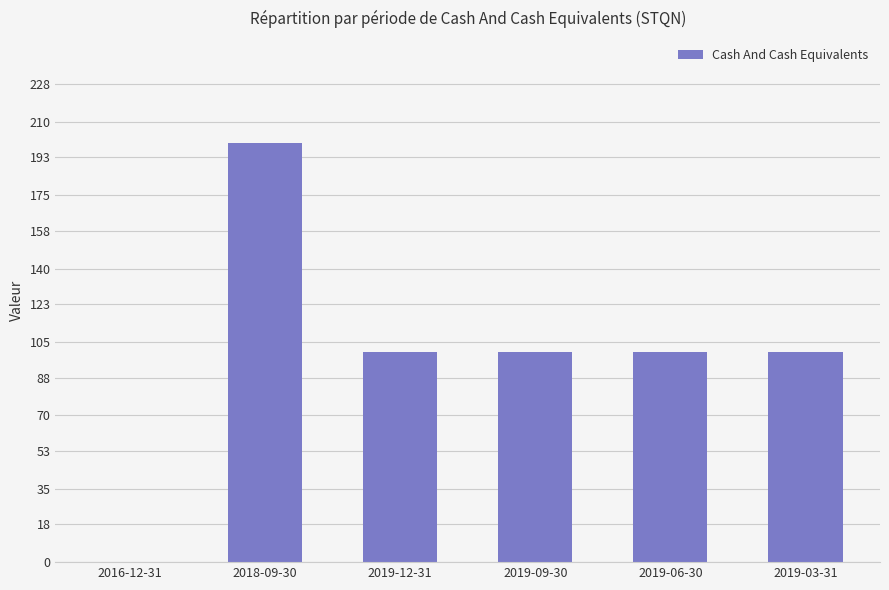

Are the bars horizontal?

No